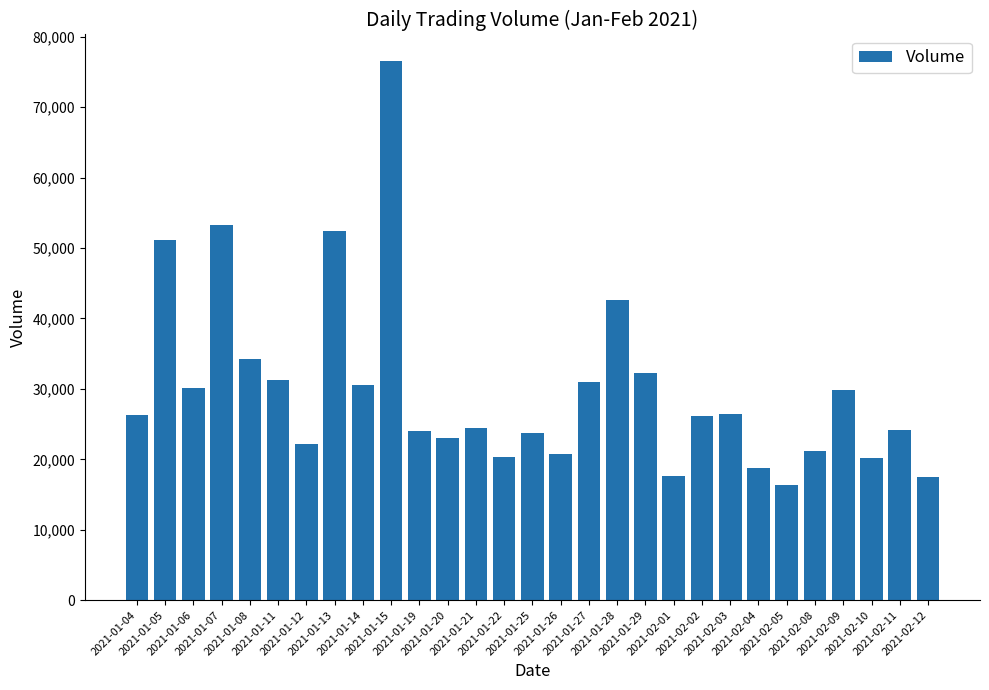

What is the approximate value at 2021-01-12?

22200